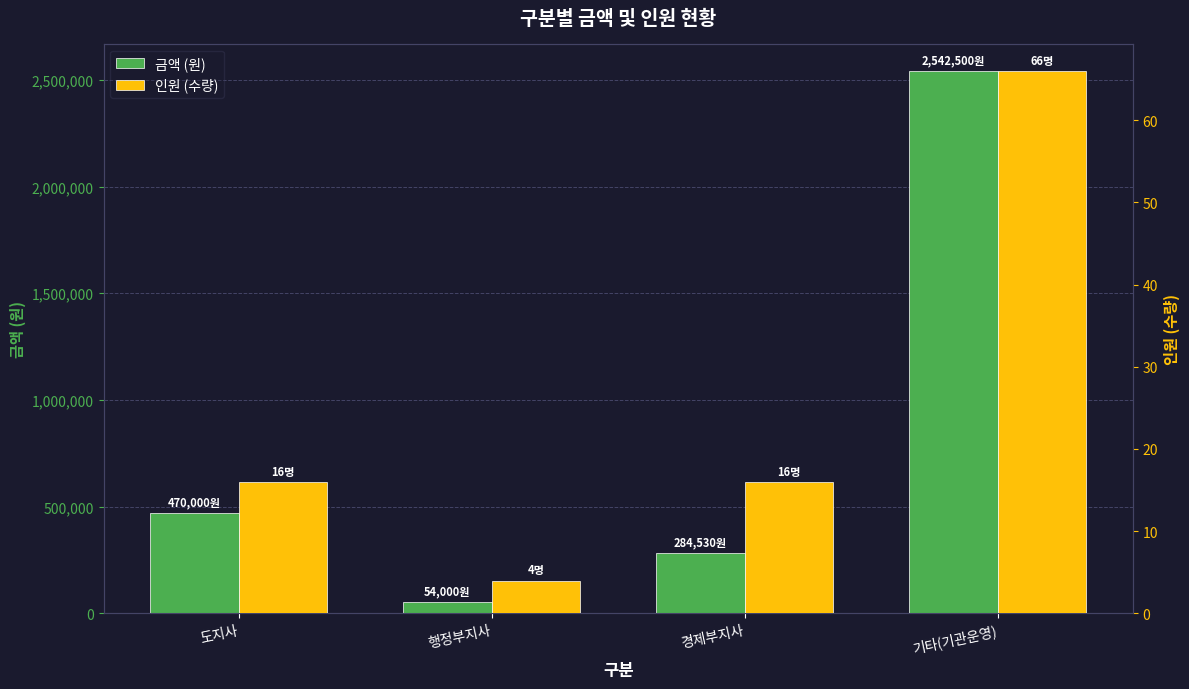

Is it true that 인원 (수량) equals 66 at 기타(기관운영)?

True